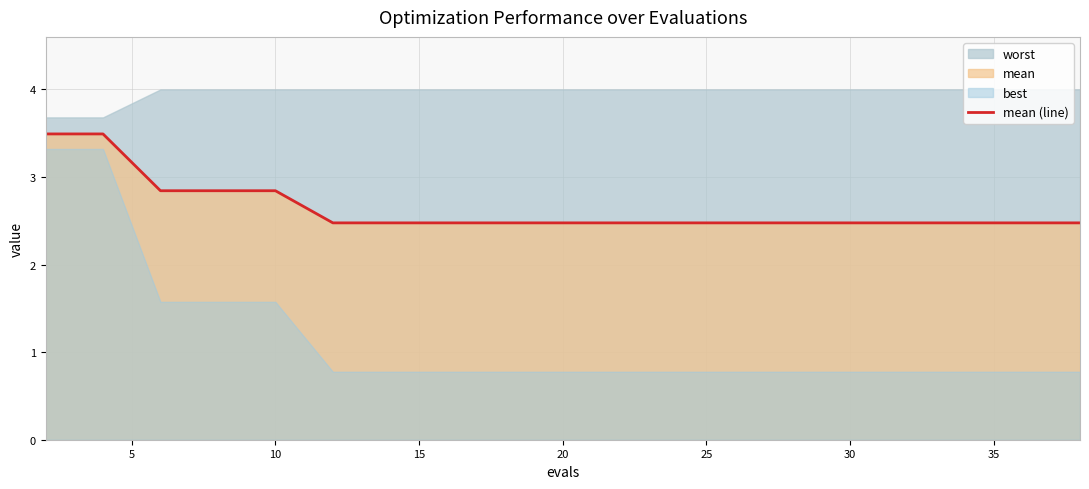

What is the maximum value for mean (line)?

3.5